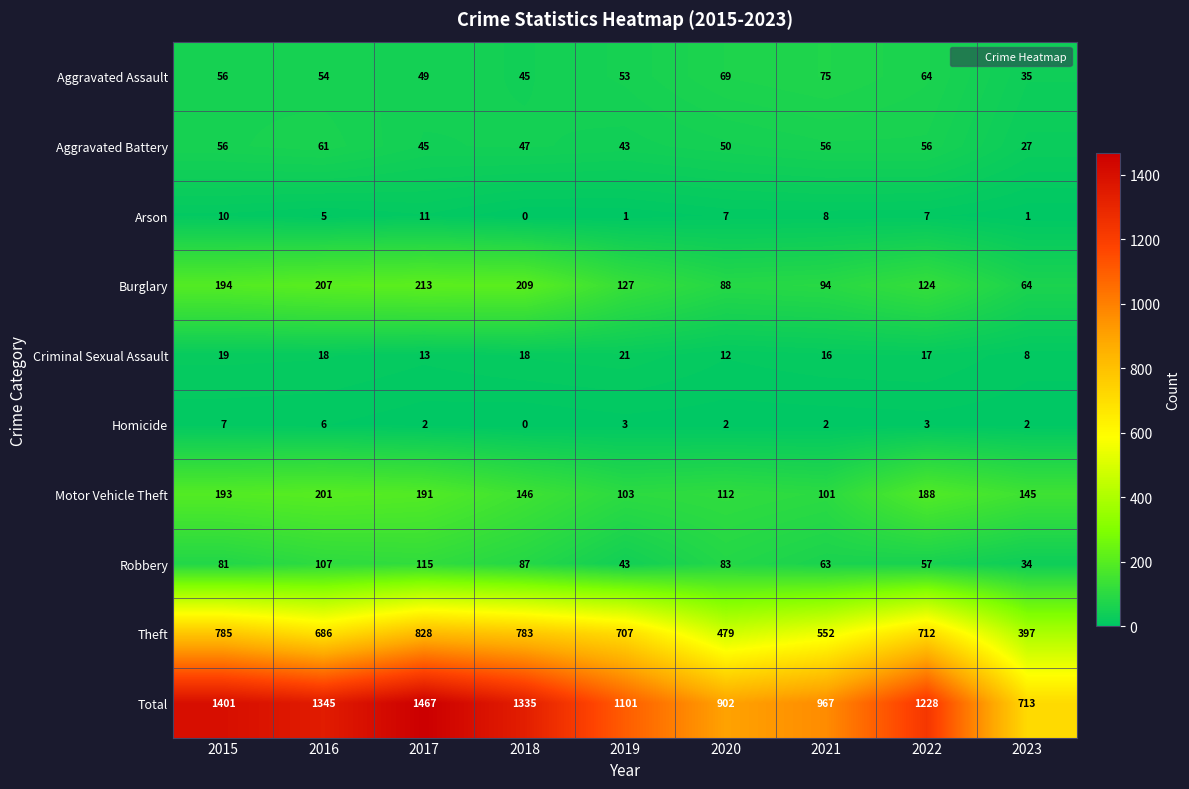

What is the total value across all series at 2022?

2456